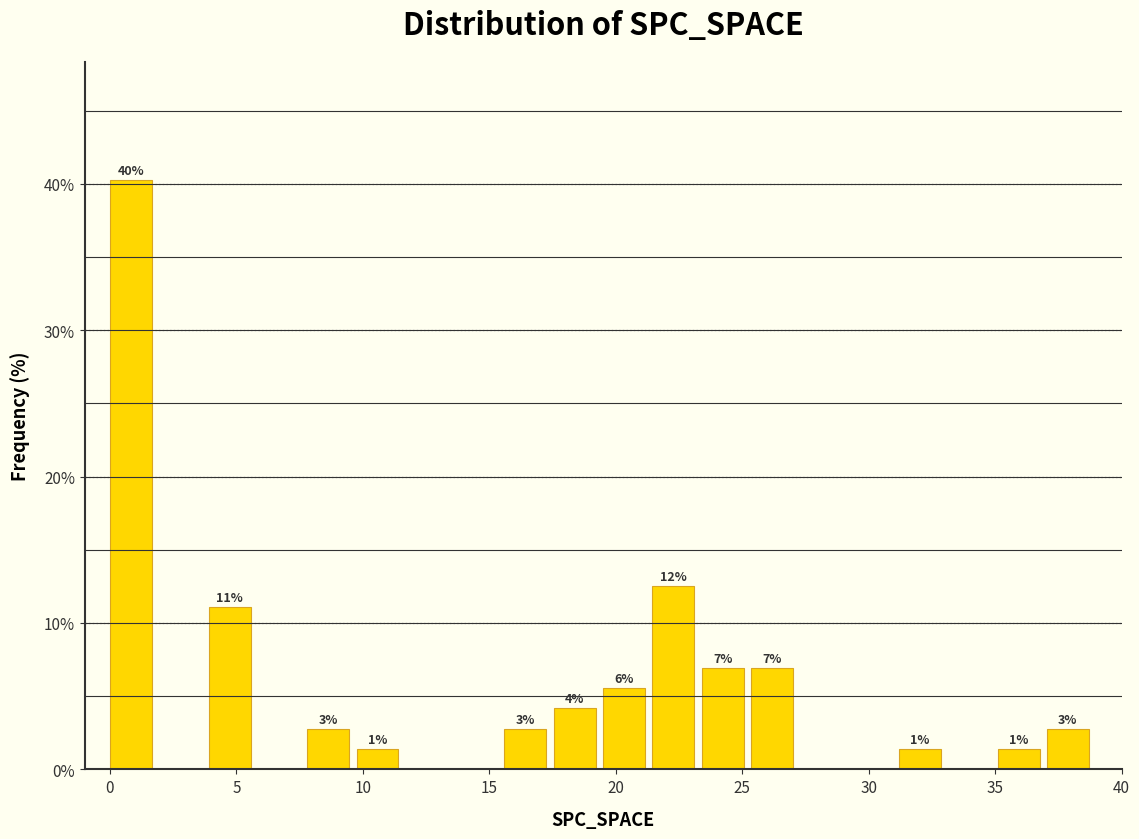

Read against the x-axis, roughly where is the centre of the tallest bar?

1.0